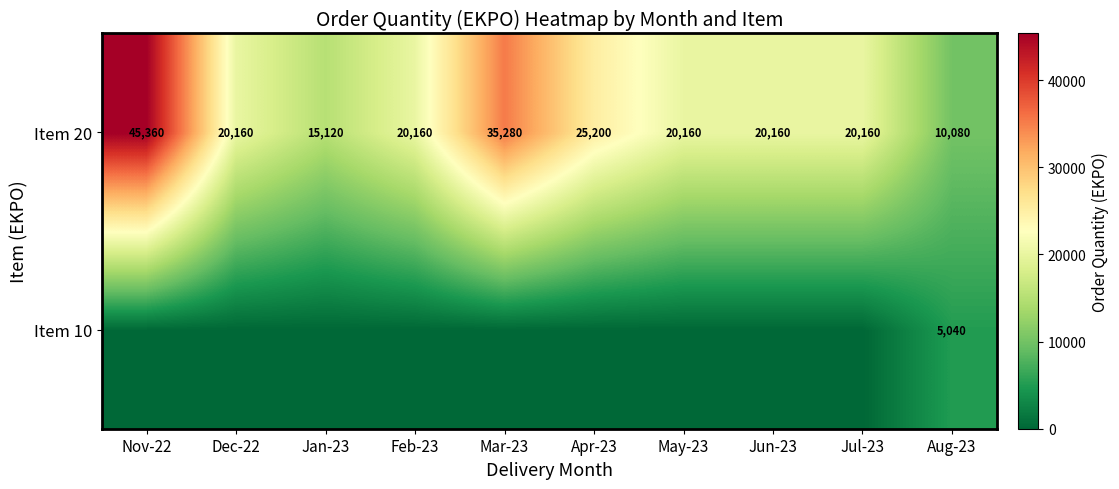

Which category has the highest value across all series?

Nov-22